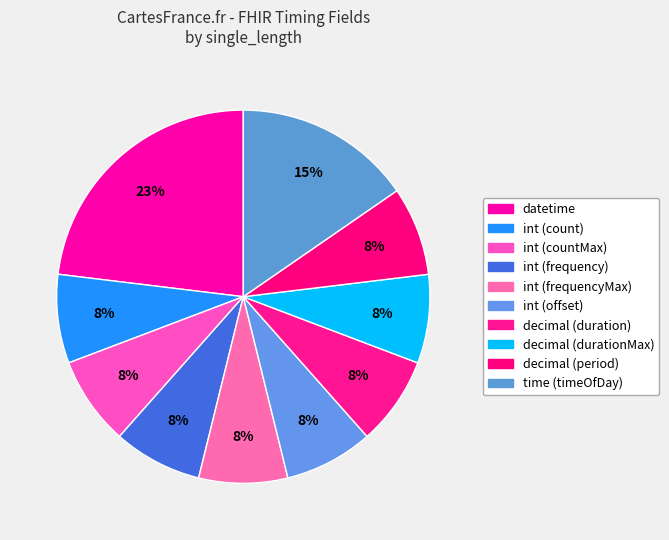

The decimal (durationMax) slice represents 8% of the pie. True or false?

True